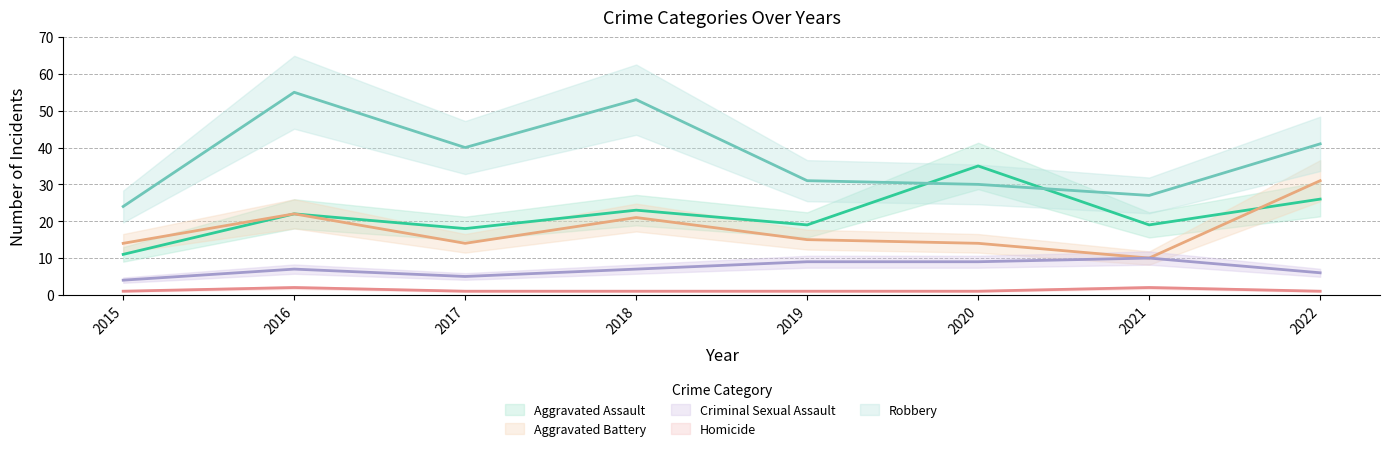

How many Homicide values are between 1 and 2?

8